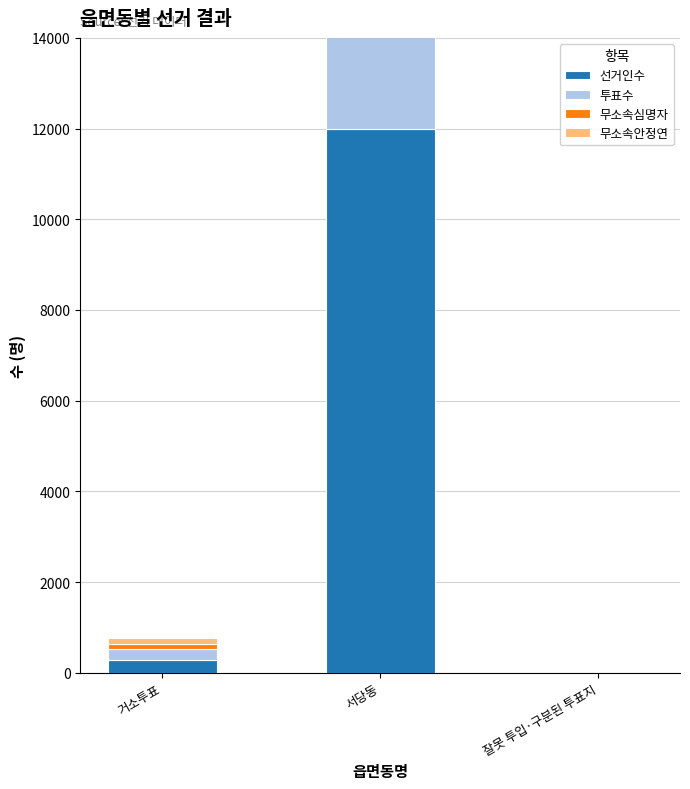

Which series has the largest total across all categories?

선거인수